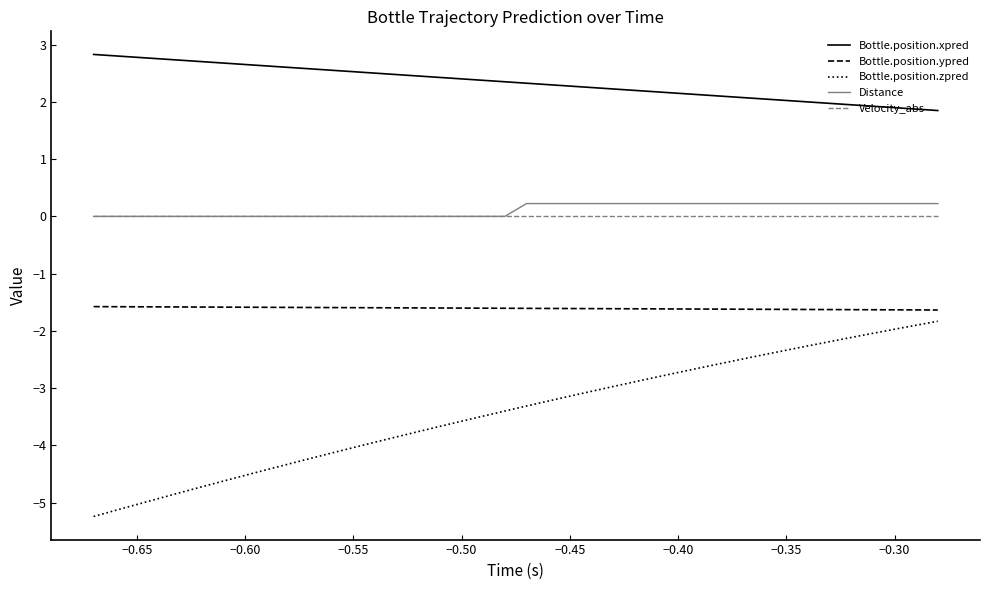

Which series has the widest spread of values?

Bottle.position.zpred